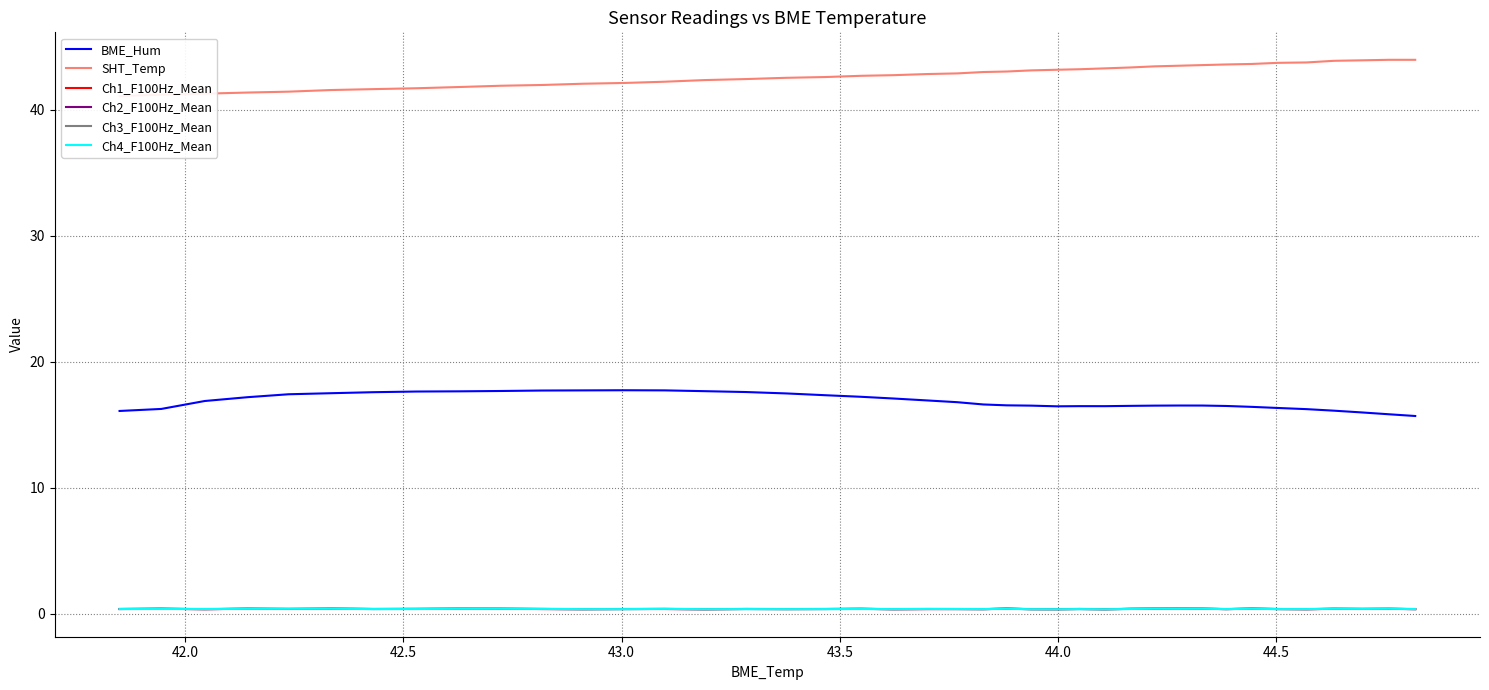

True or false: BME_Hum and Ch4_F100Hz_Mean intersect in this chart.

False